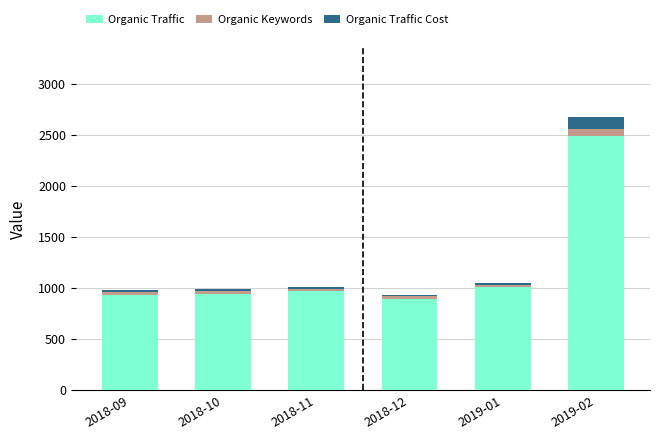

What is the lowest value of the Organic Traffic series?

890